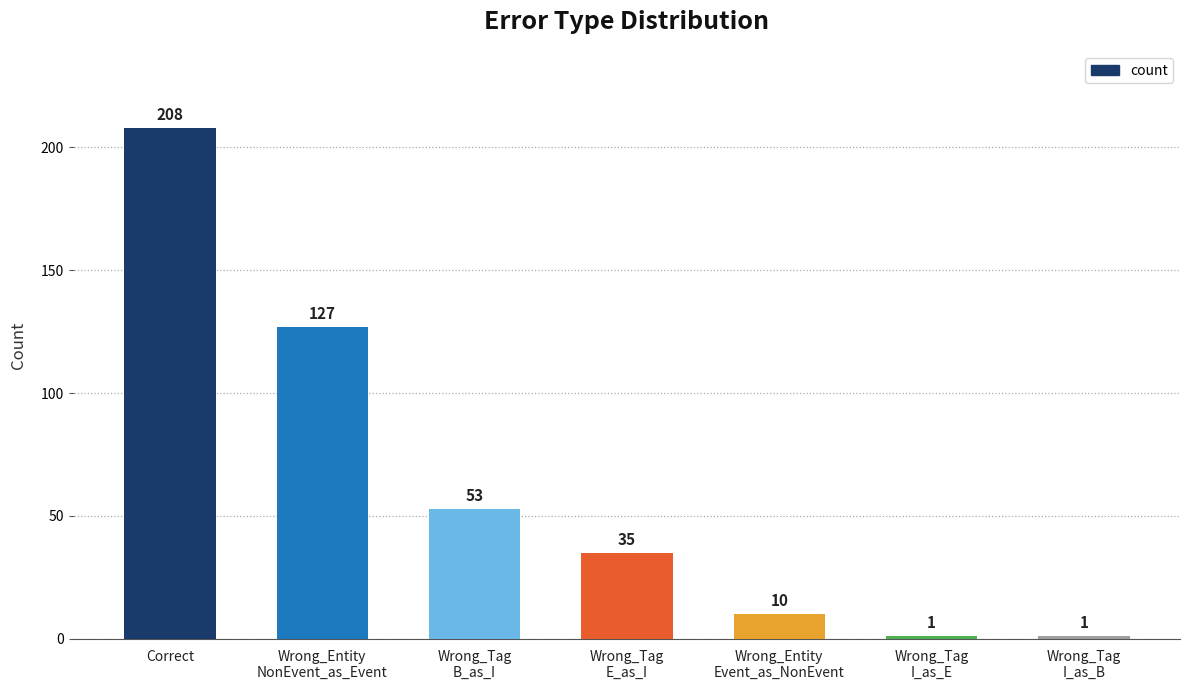

What position from the left is Wrong_Tag
I_as_B?

7